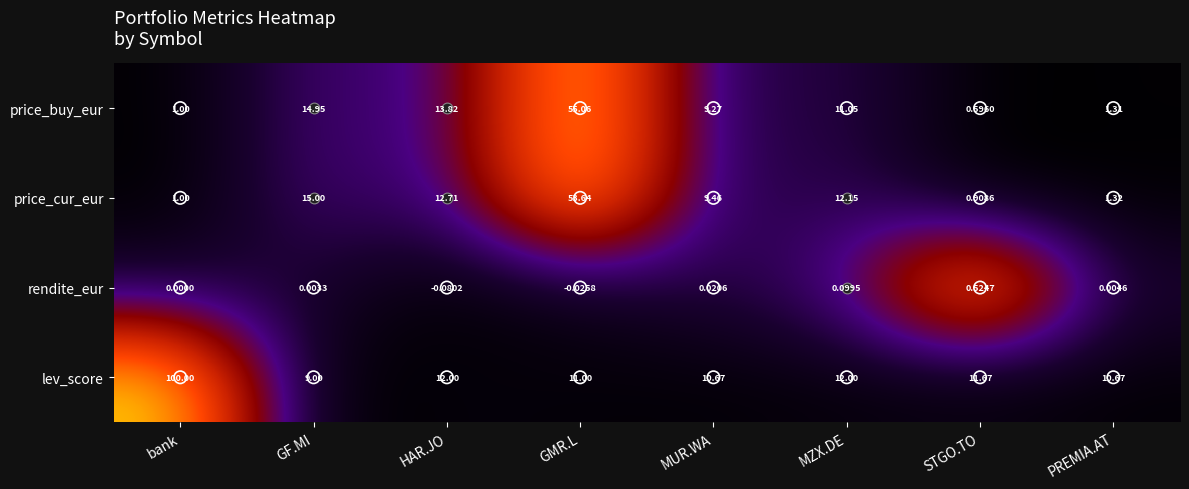

Where does the price_cur_eur series first go above 12?

GF.MI